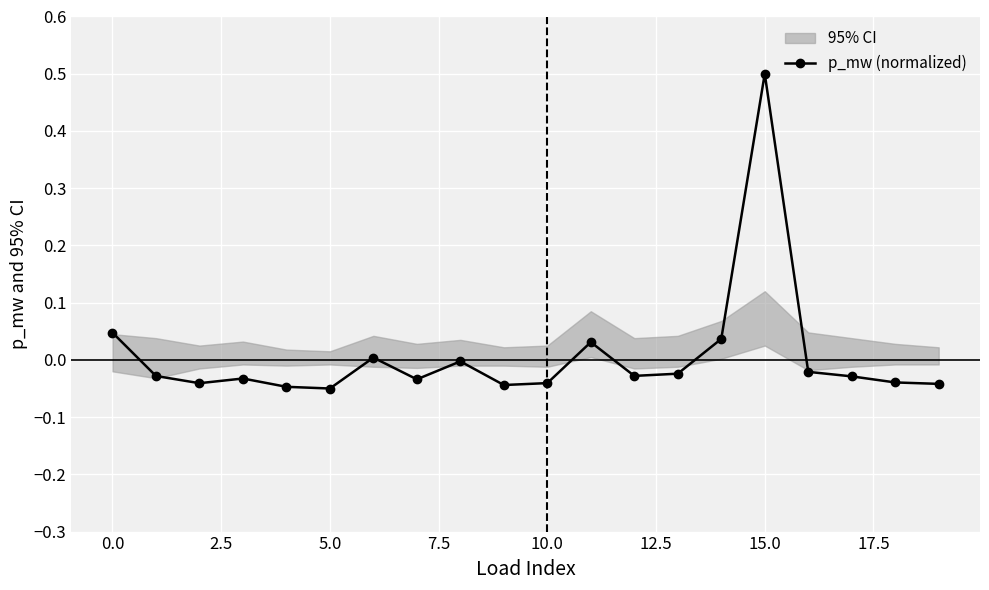

What is the label of the 7th point from the right?

13